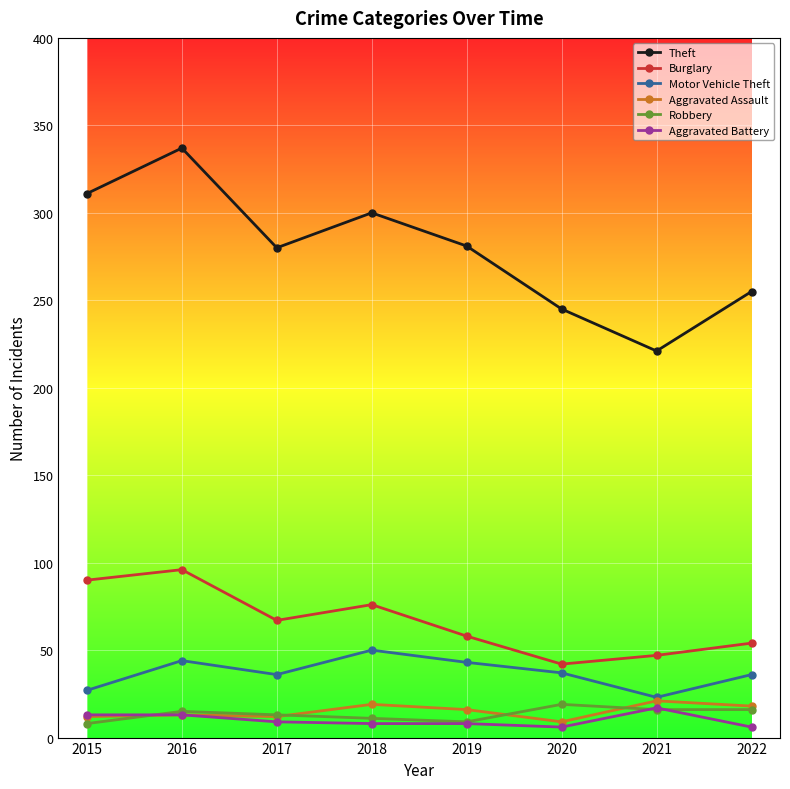

What value does the Theft series have at 2017, to the nearest 5?

280